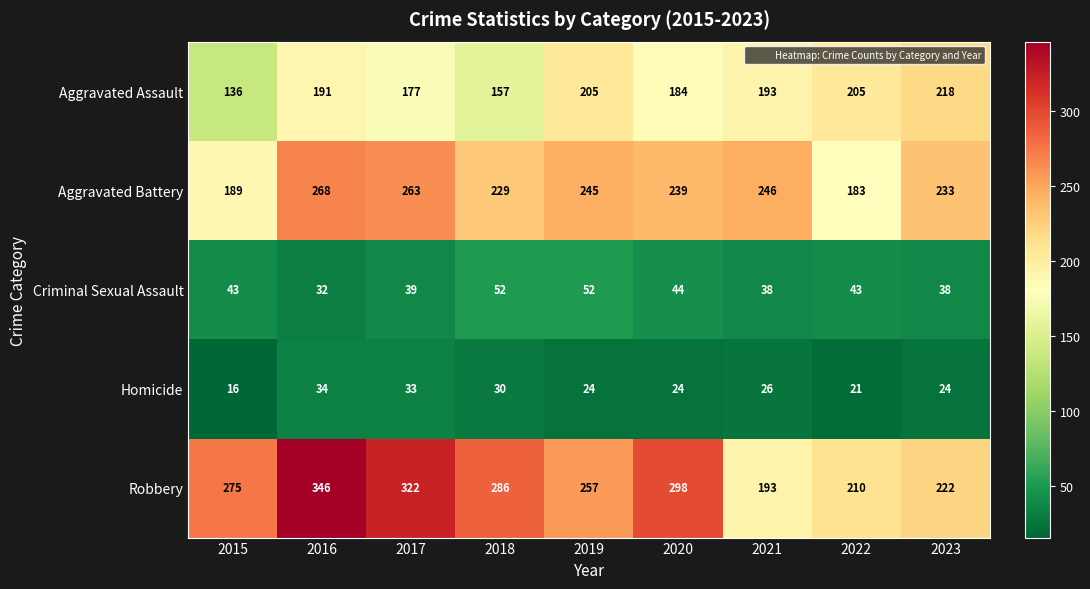

Where is Robbery nearest to the value 269?

2015